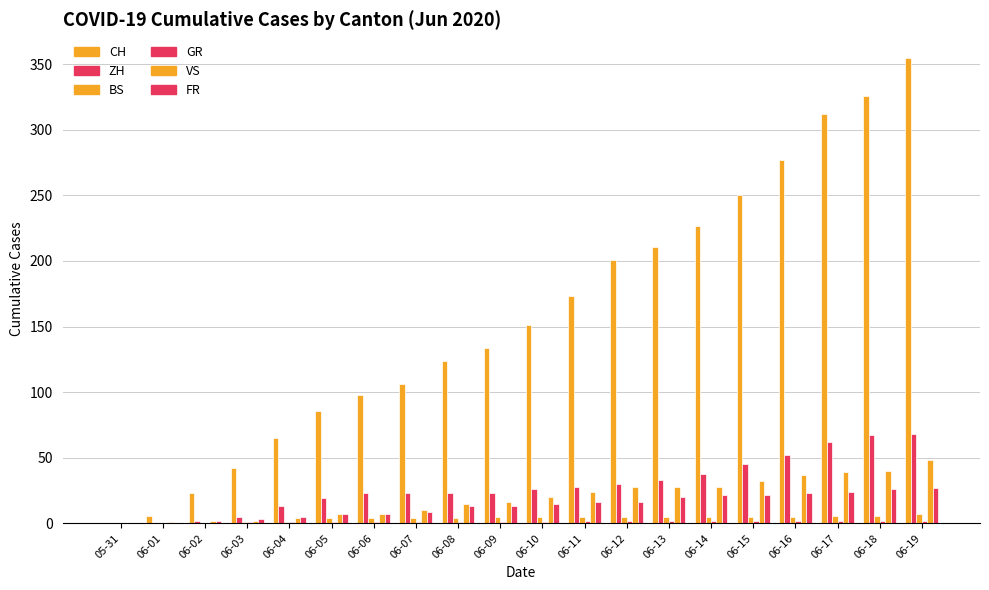

Which category has the highest value in the VS series?

06-19